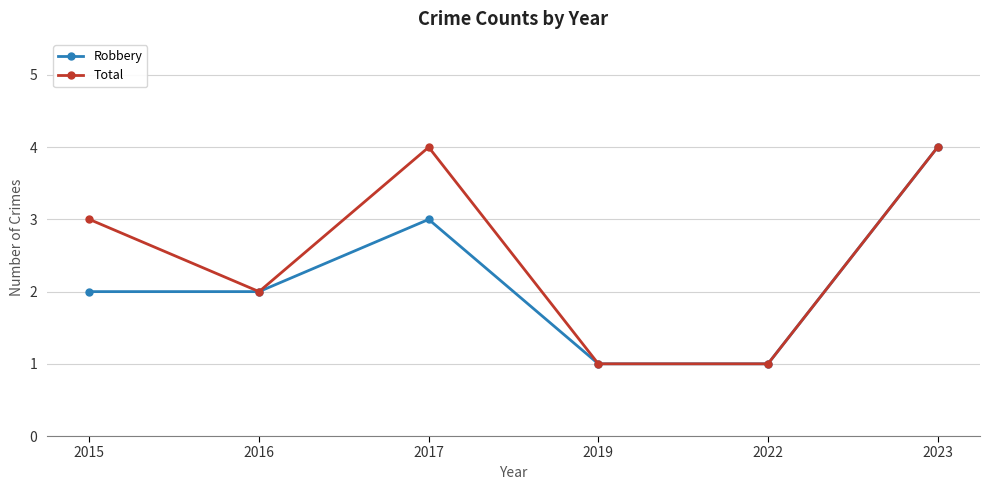

Count the number of categories in the chart.

6